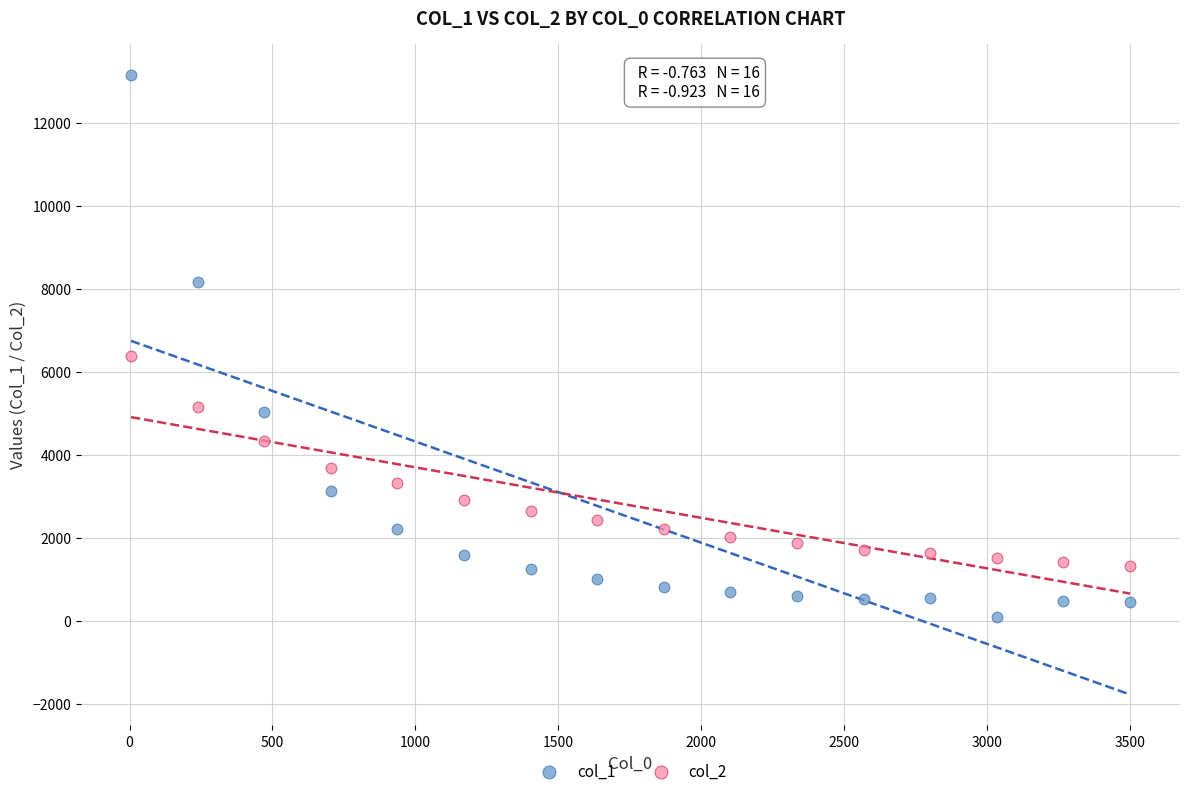

Across all data points, what is the range of X values (max minus min)?

3495.0